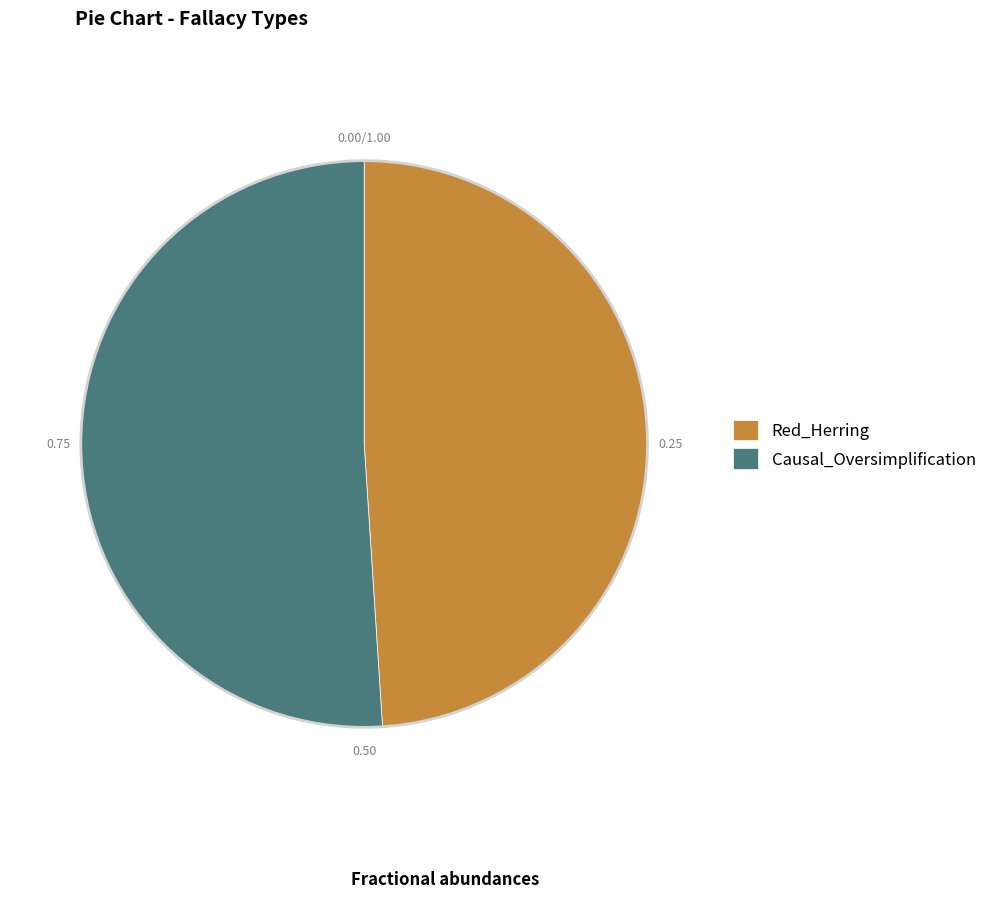

How many slices are in this pie chart?

2